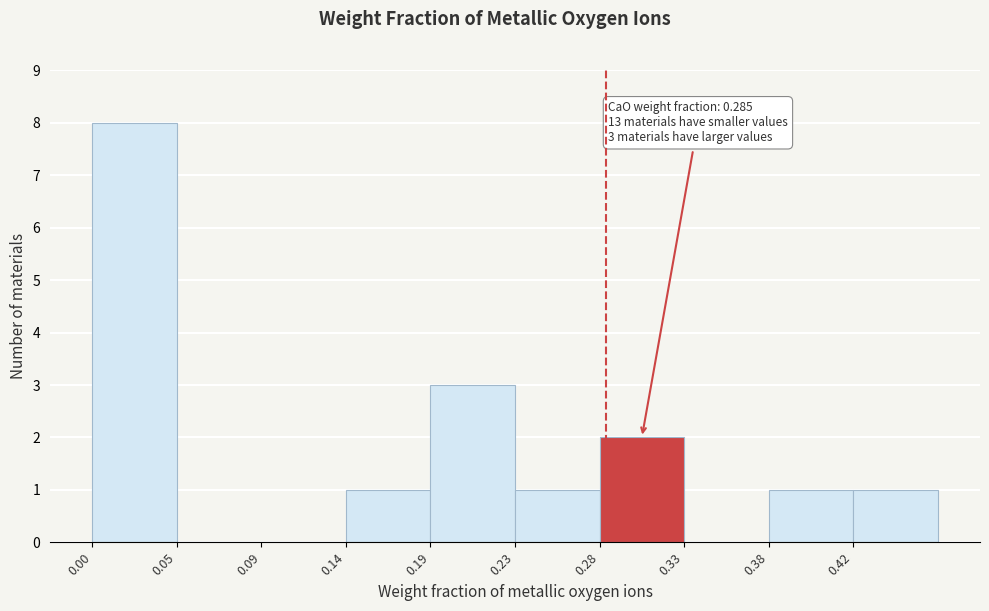

Over which range of the x-axis is the bar tallest?

0.000 to 0.047